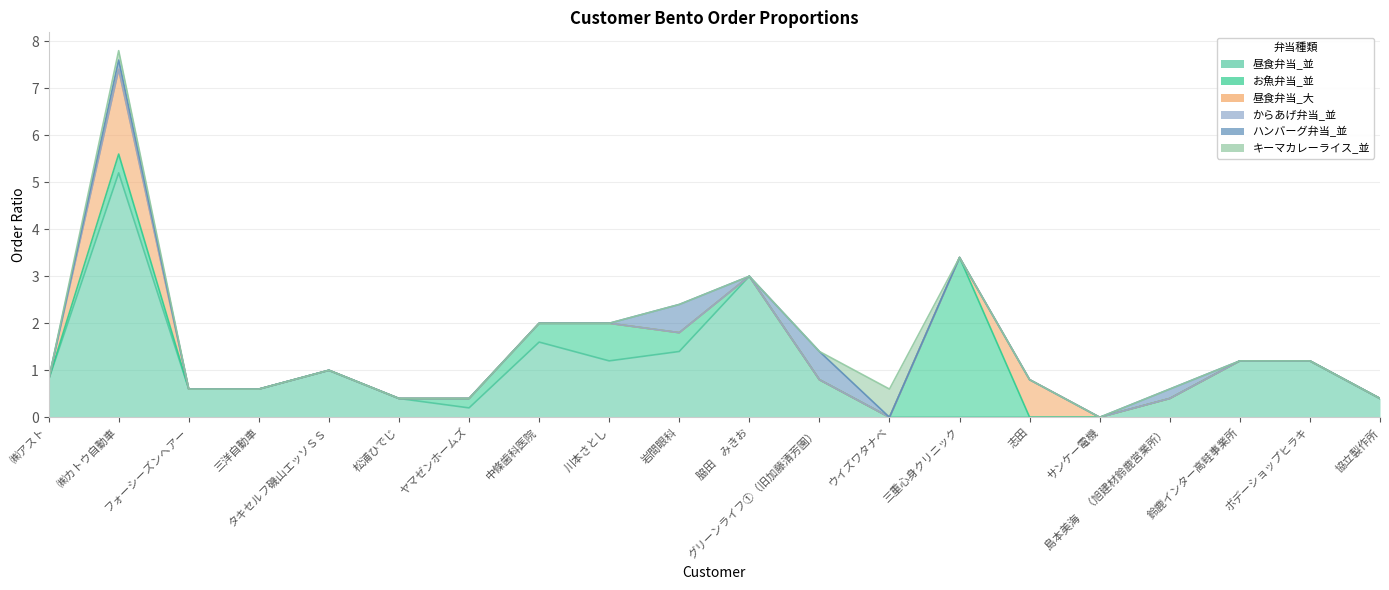

True or false: 昼食弁当_大 and からあげ弁当_並 intersect in this chart.

False